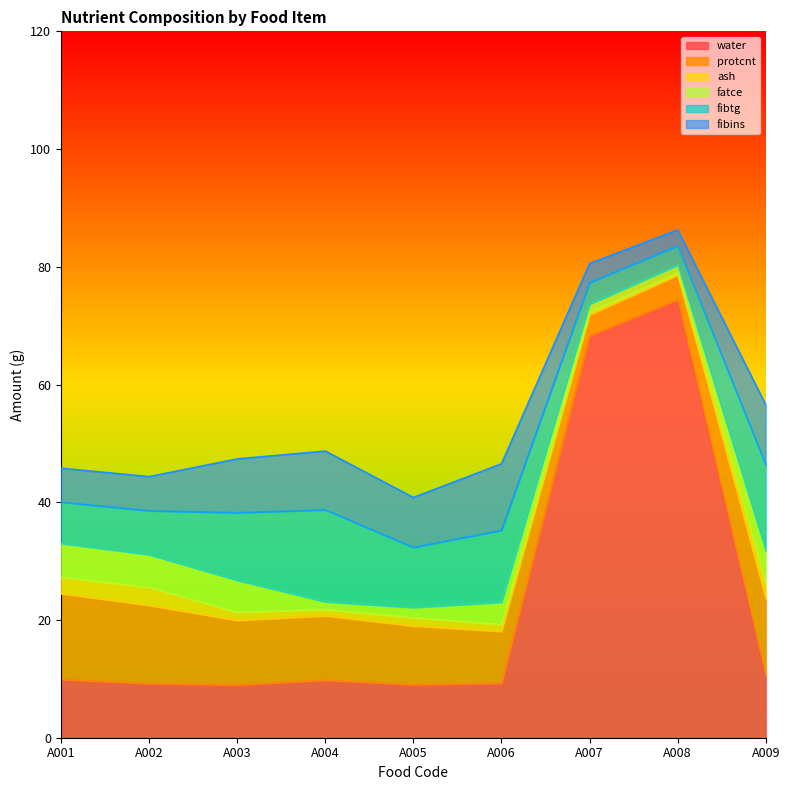

Is it true that fibtg equals 12.0 at A002?

False